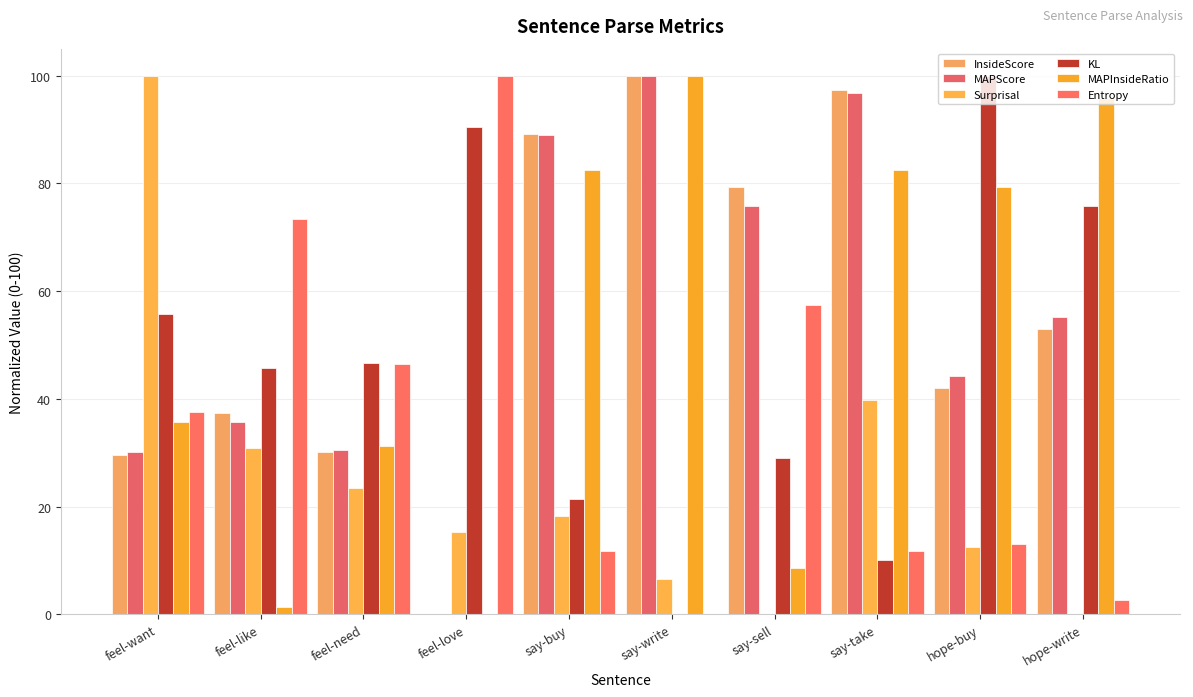

Which category has the lowest value in the Surprisal series?

hope-write